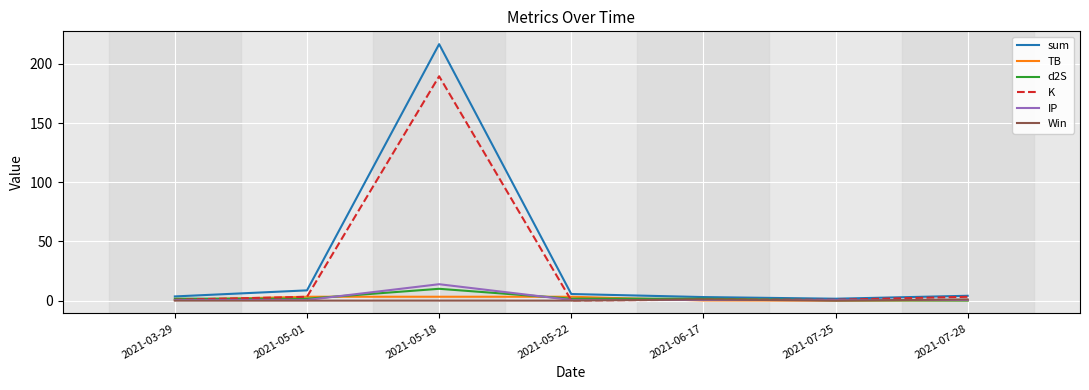

What is the maximum value for K?

189.6